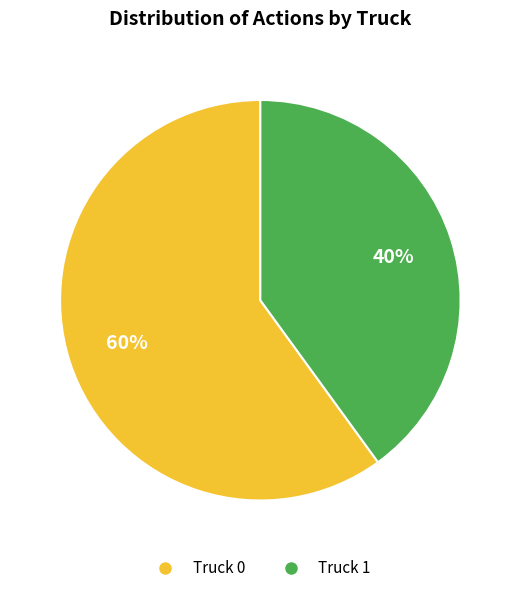

Which slice represents more than half of the pie?

Truck 0